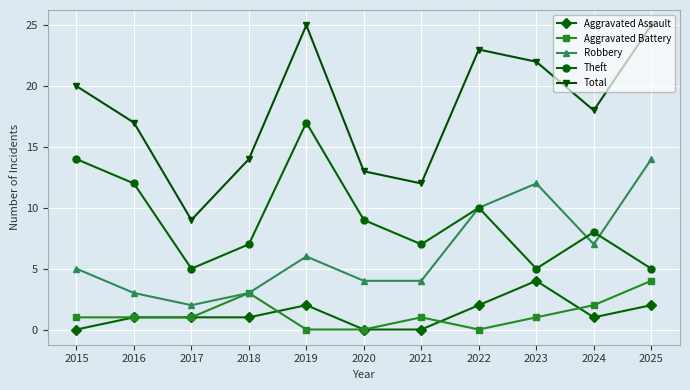

Which series changed the most between 2015 and 2018?

Theft